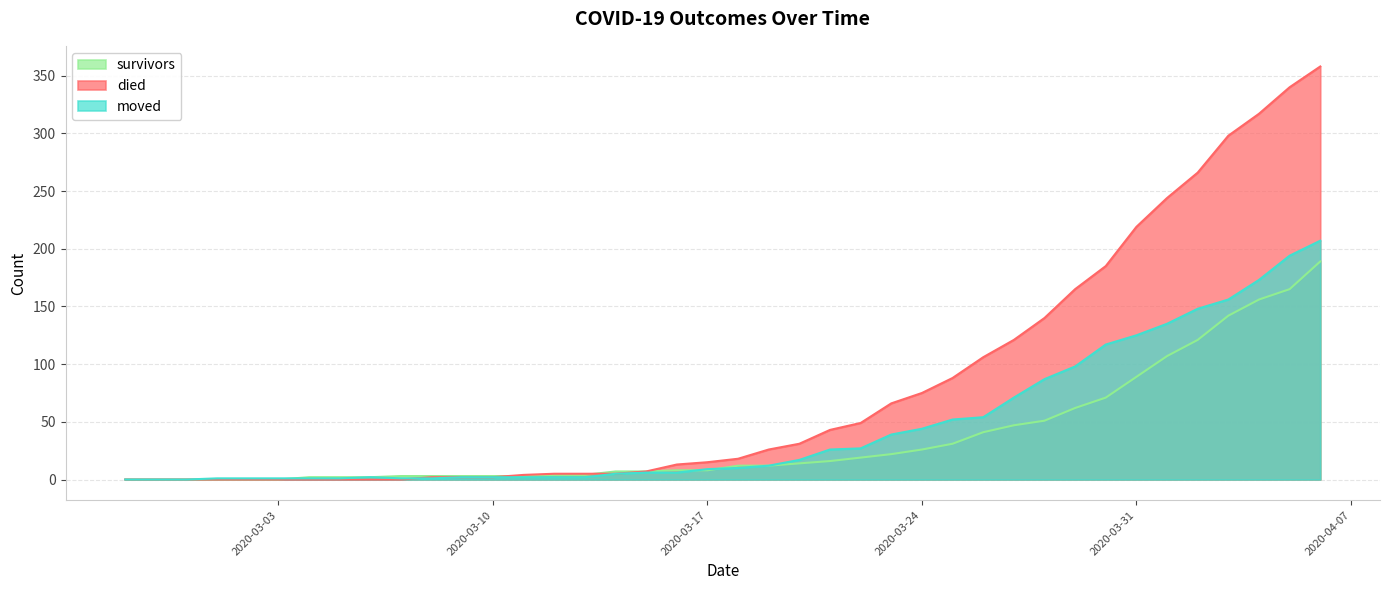

At how many categories does at least one series exceed 314?

3